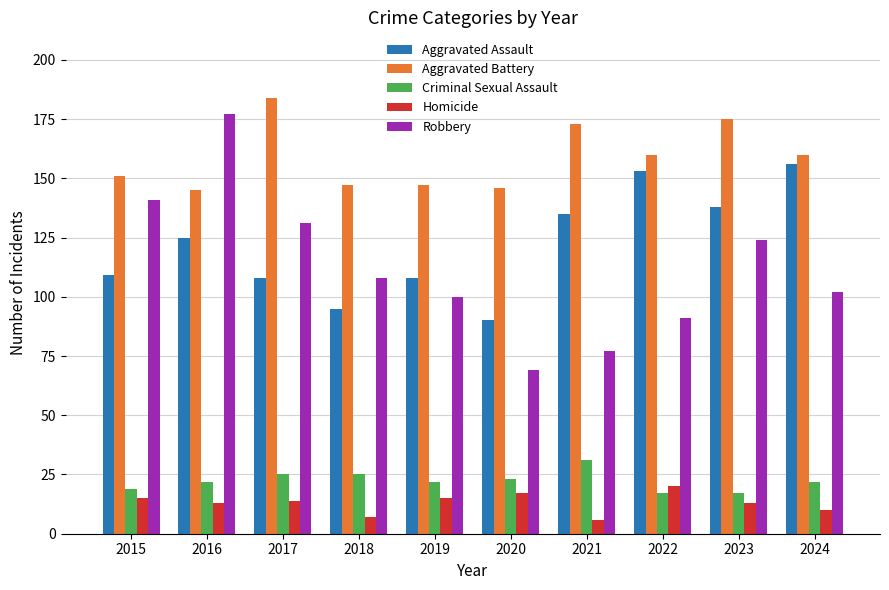

True or false: Aggravated Assault has a value of 63 at 2023.

False